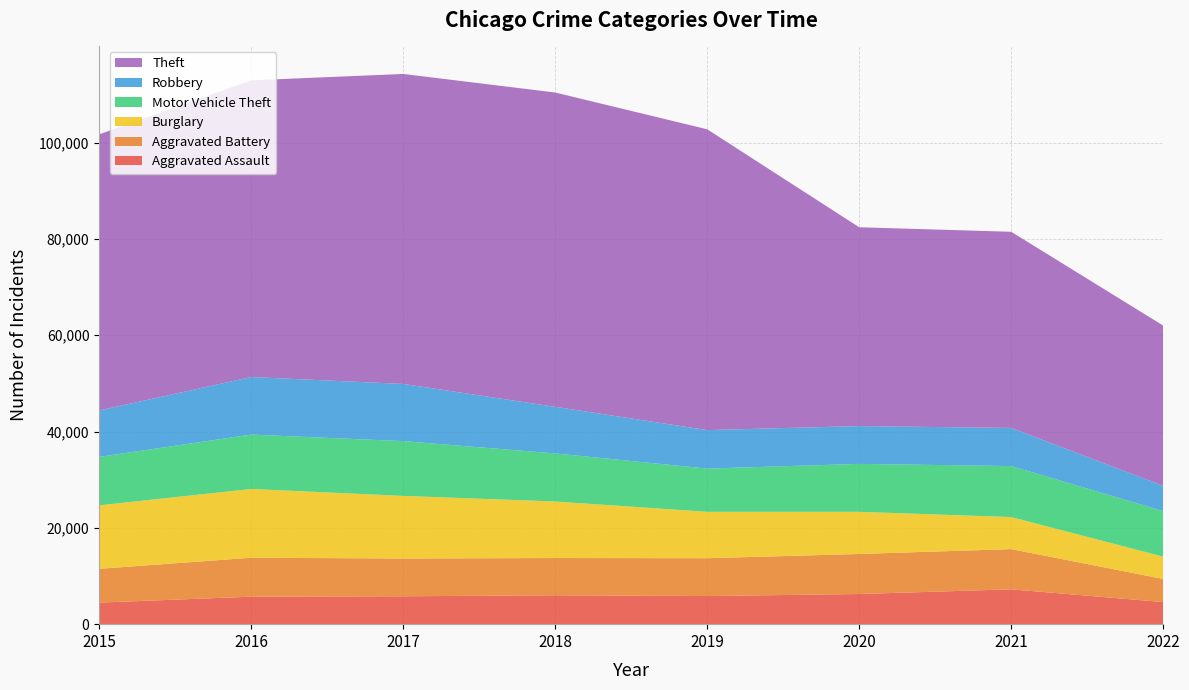

Reading left to right, list all the values displayed in this chart.

Aggravated Assault: 2015=4480	2016=5712	2017=5793	2018=6001	2019=5840	2020=6263	2021=7242	2022=4590
Aggravated Battery: 2015=7018	2016=8085	2017=7845	2018=7735	2019=7857	2020=8319	2021=8348	2022=4799
Burglary: 2015=13184	2016=14289	2017=13001	2018=11746	2019=9639	2020=8754	2021=6654	2022=4640
Motor Vehicle Theft: 2015=10068	2016=11286	2017=11380	2018=9983	2019=8978	2020=9953	2021=10592	2022=9466
Robbery: 2015=9638	2016=11960	2017=11880	2018=9679	2019=7994	2020=7855	2021=7920	2022=5238
Theft: 2015=57347	2016=61618	2017=64380	2018=65281	2019=62478	2020=41295	2021=40741	2022=33285